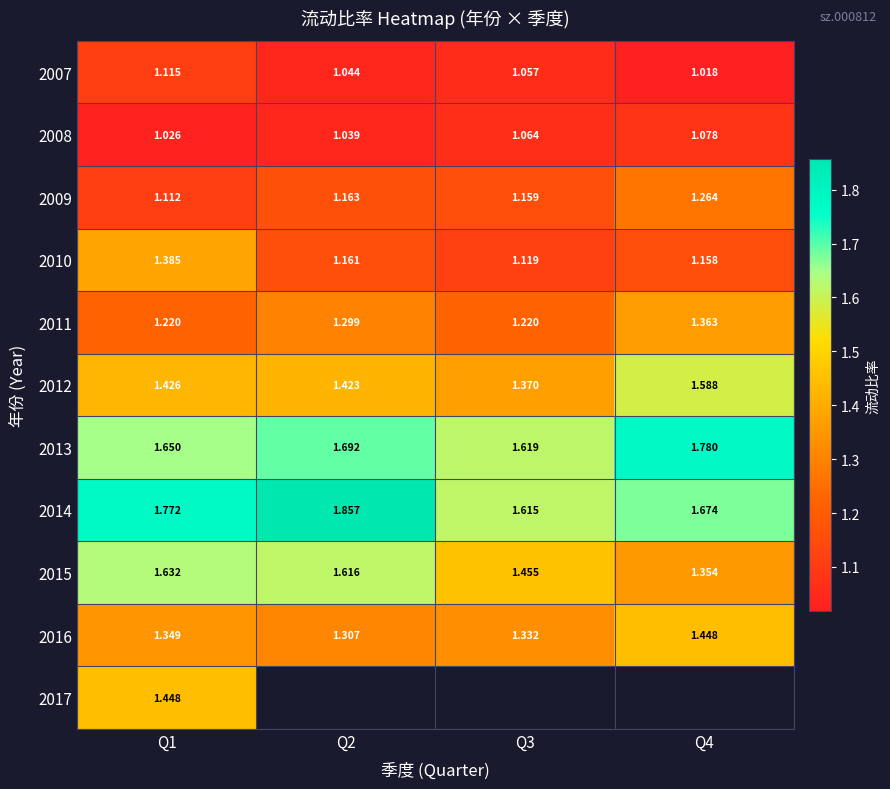

Is it true that 2012 equals 1.4 at Q3?

True